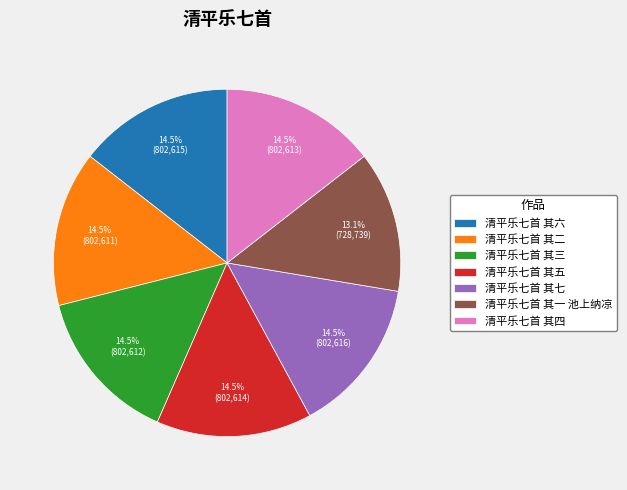

Is there a majority slice in this chart?

No